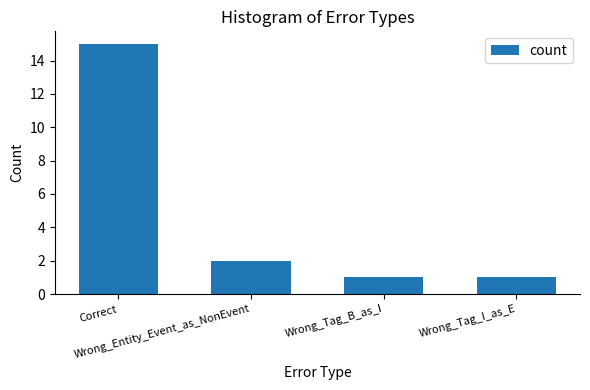

What is the label of the 3rd bar from the left?

Wrong_Tag_B_as_I